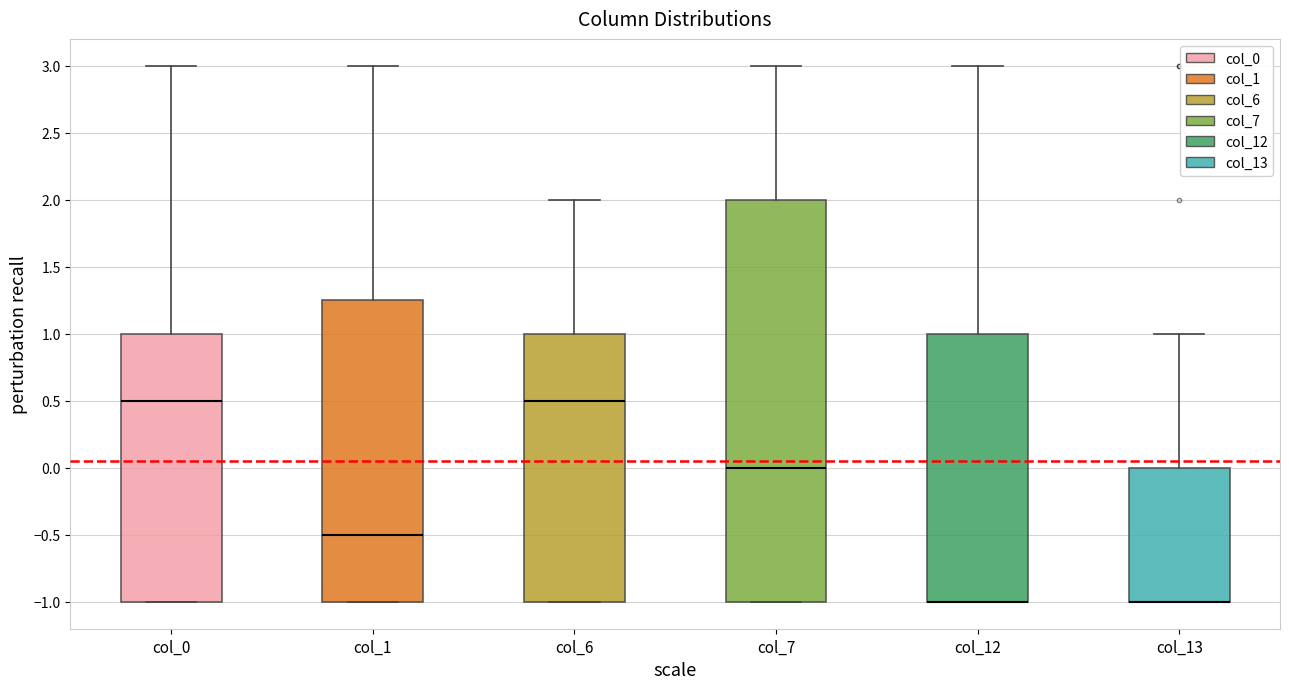

Where is the lower edge of the box for col_7 on the y-axis? The values are not printed on the chart, so give them approximately, as read against the axis.

-1.00